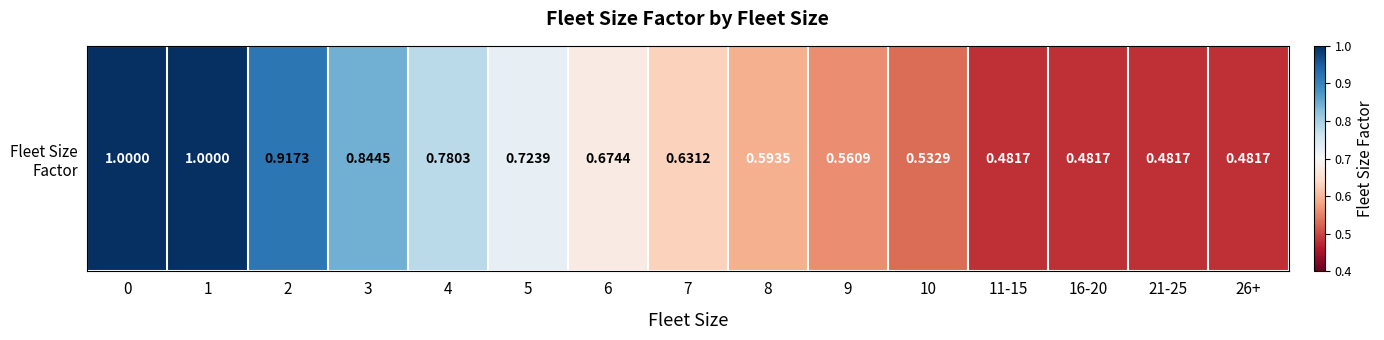

Rank the categories by value from highest to lowest.

0, 1, 2, 3, 4, 5, 6, 7, 8, 9, 10, 11-15, 16-20, 21-25, 26+